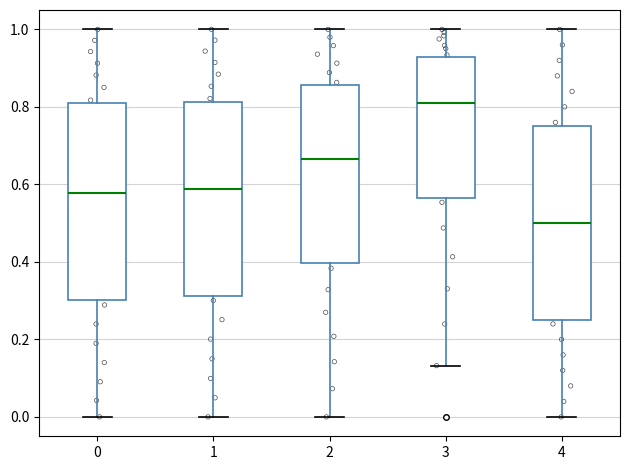

Where is the upper edge of the box at x = 2 on the y-axis? The values are not printed on the chart, so give them approximately, as read against the axis.

0.86